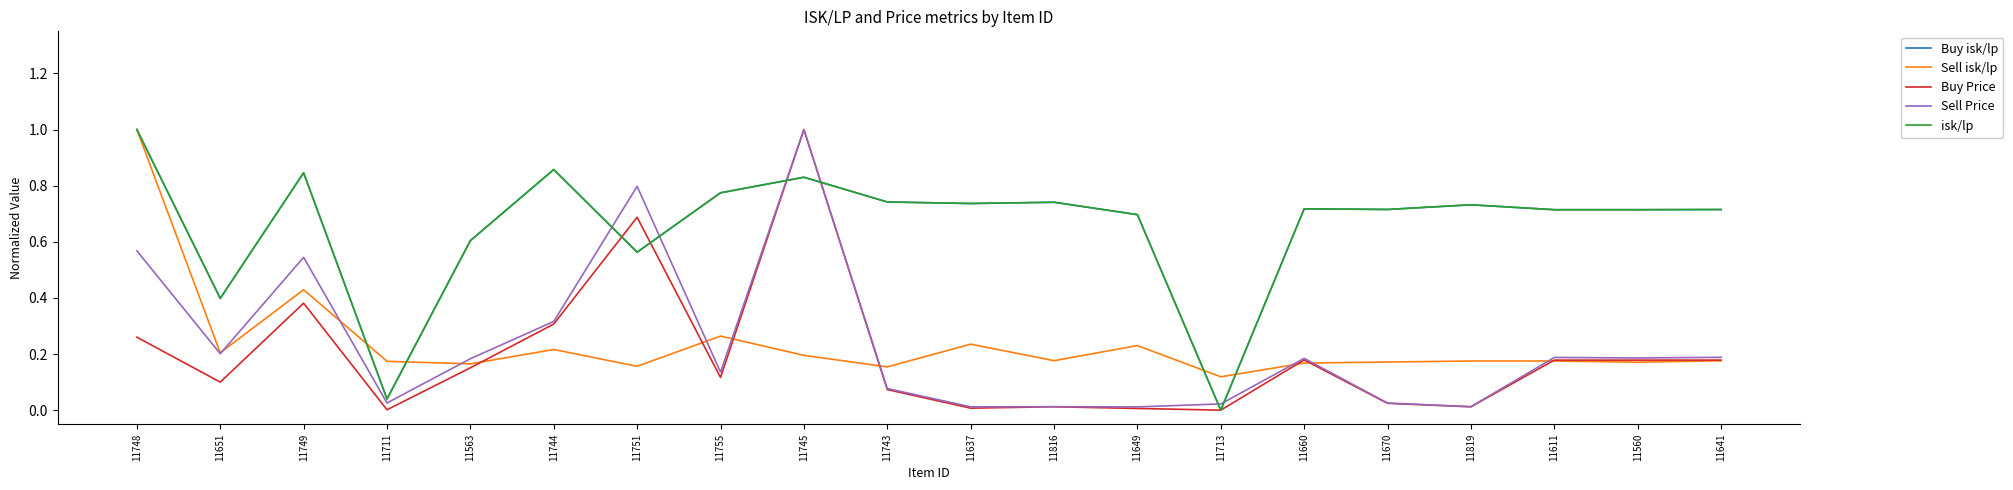

How many Sell isk/lp values are between 0 and 1?

20